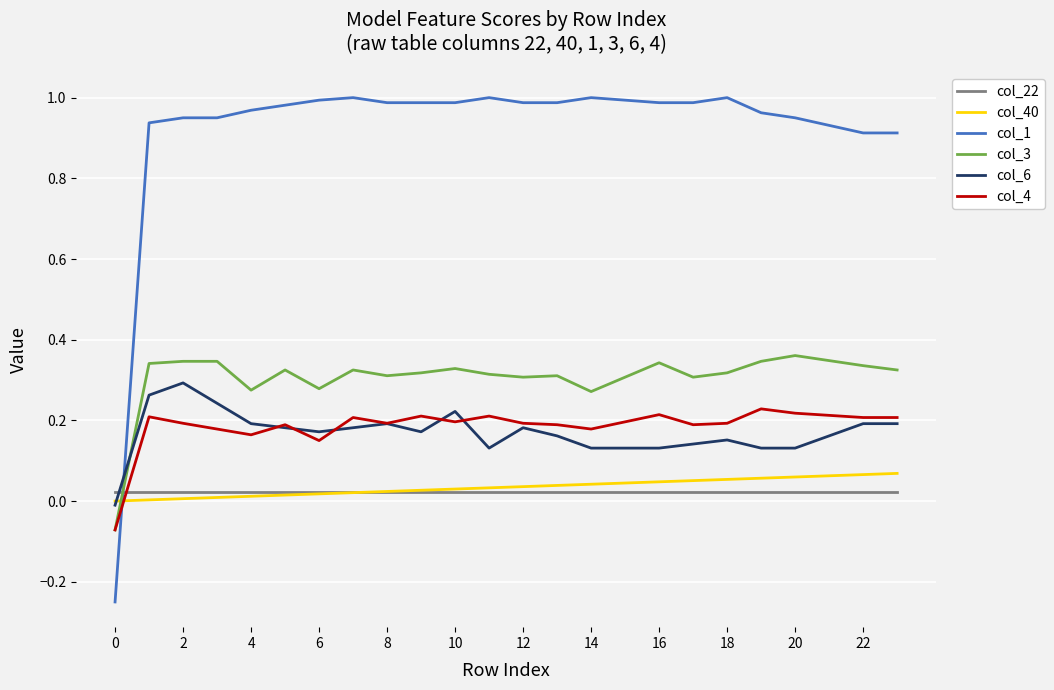

True or false: col_1 and col_4 intersect in this chart.

True